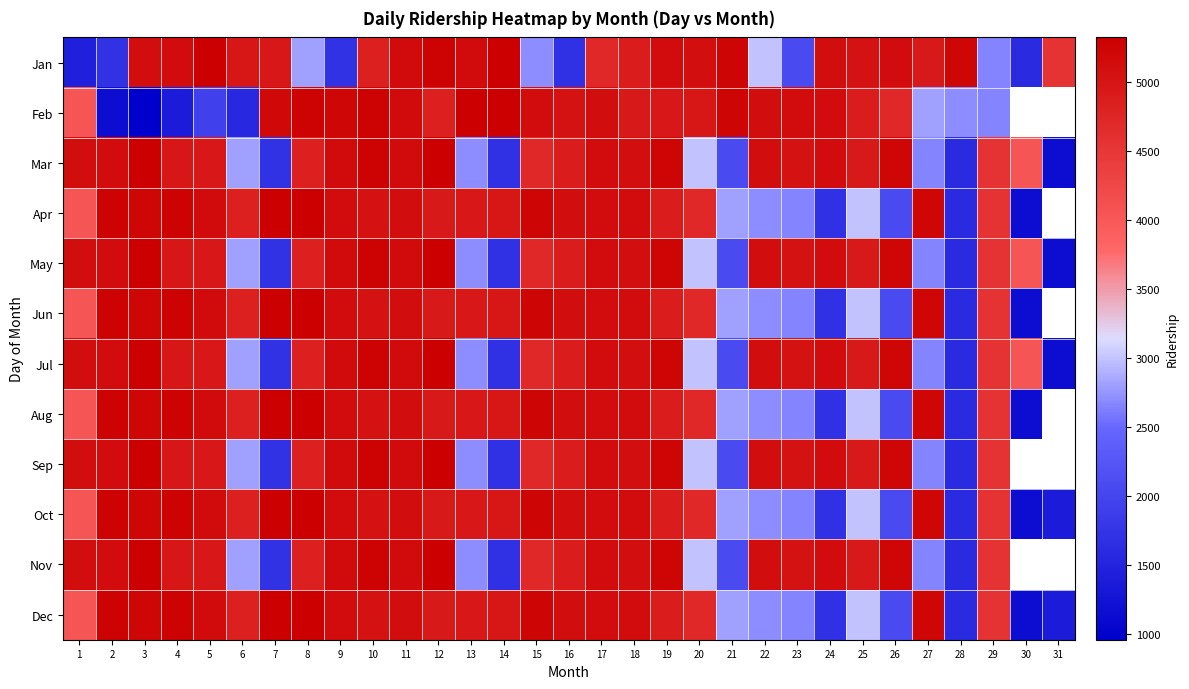

The value of Jul at 24 is 5129.0. True or false?

True